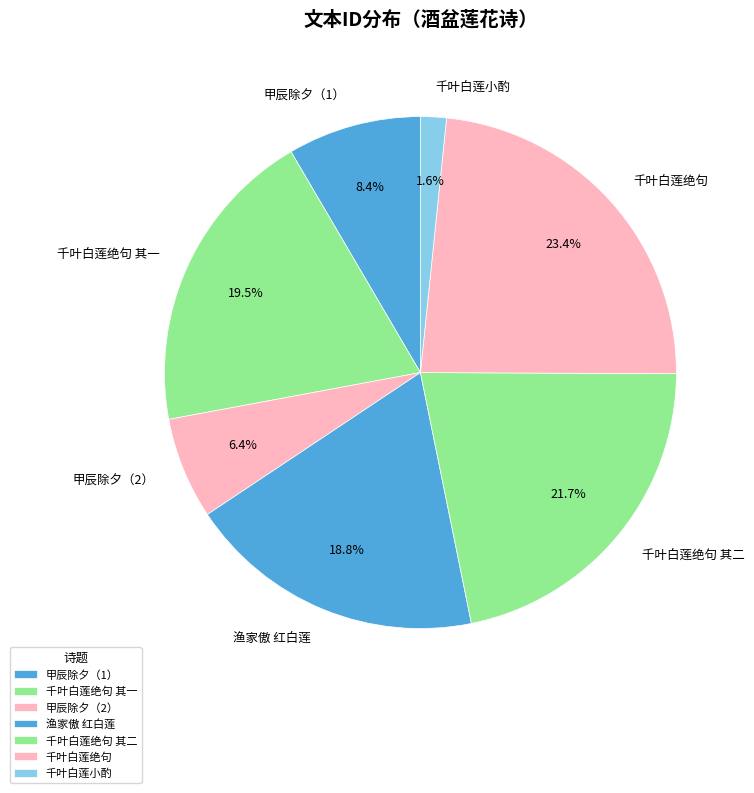

Approximately how many times larger is the value at 甲辰除夕（1） compared to 千叶白莲绝句 其一?

0.4